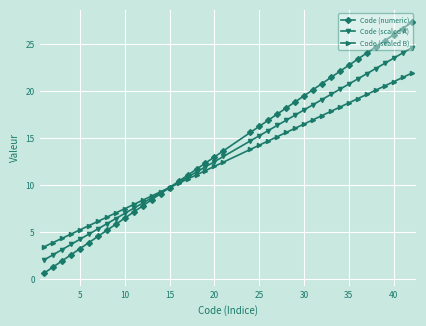

What is the difference between the maximum and second lowest values in the Code (scaled B) series?

18.0